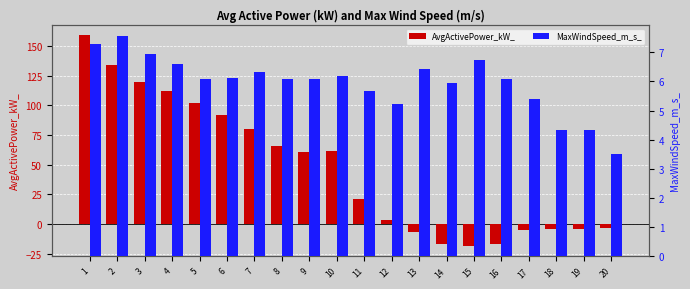

At how many categories does at least one series exceed 27?

10